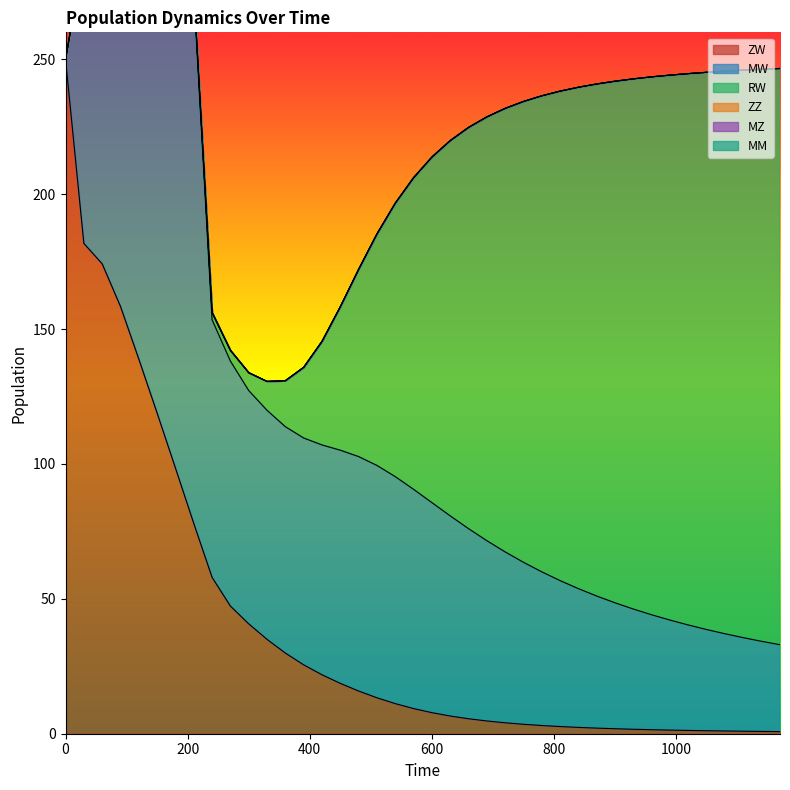

The MZ series shows 0.0 at 0. True or false?

True